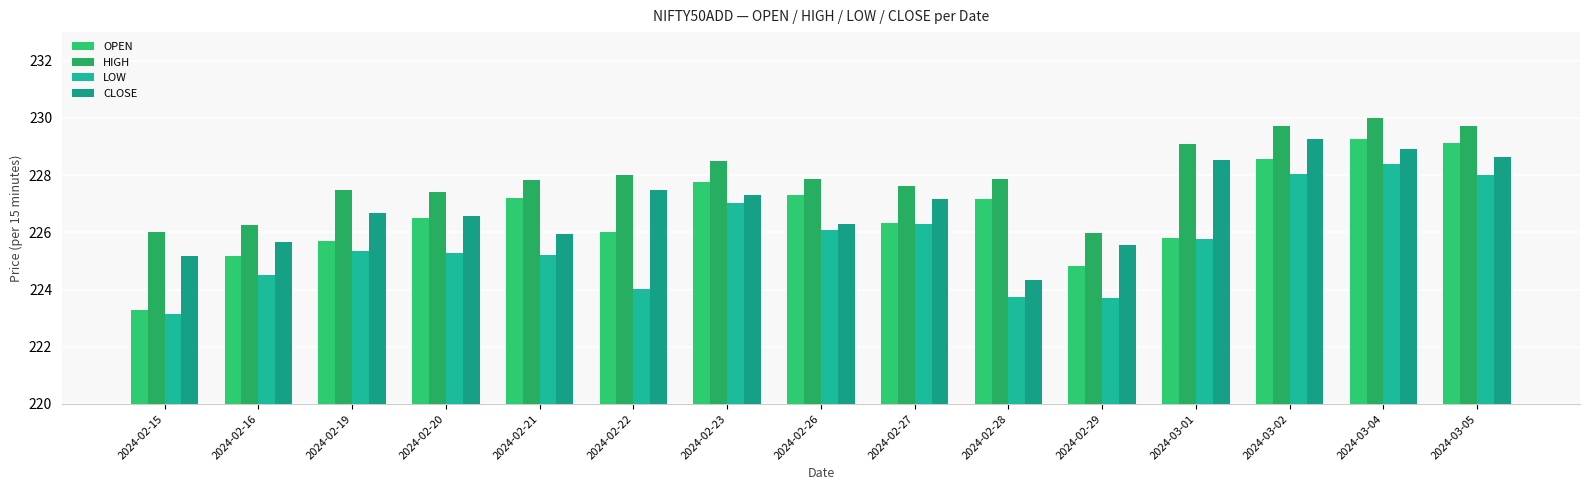

Reading left to right, transcribe all the data shown in this chart.

OPEN: 2024-02-15=223.3	2024-02-16=225.2	2024-02-19=225.7	2024-02-20=226.5	2024-02-21=227.2	2024-02-22=226.0	2024-02-23=227.8	2024-02-26=227.3	2024-02-27=226.3	2024-02-28=227.2	2024-02-29=224.8	2024-03-01=225.8	2024-03-02=228.6	2024-03-04=229.3	2024-03-05=229.1
HIGH: 2024-02-15=226.0	2024-02-16=226.2	2024-02-19=227.5	2024-02-20=227.4	2024-02-21=227.8	2024-02-22=228.0	2024-02-23=228.5	2024-02-26=227.9	2024-02-27=227.6	2024-02-28=227.9	2024-02-29=226.0	2024-03-01=229.1	2024-03-02=229.7	2024-03-04=230.0	2024-03-05=229.7
LOW: 2024-02-15=223.1	2024-02-16=224.5	2024-02-19=225.3	2024-02-20=225.3	2024-02-21=225.2	2024-02-22=224.0	2024-02-23=227.0	2024-02-26=226.1	2024-02-27=226.3	2024-02-28=223.7	2024-02-29=223.7	2024-03-01=225.8	2024-03-02=228.0	2024-03-04=228.4	2024-03-05=228.0
CLOSE: 2024-02-15=225.2	2024-02-16=225.7	2024-02-19=226.7	2024-02-20=226.6	2024-02-21=225.9	2024-02-22=227.5	2024-02-23=227.3	2024-02-26=226.3	2024-02-27=227.2	2024-02-28=224.3	2024-02-29=225.6	2024-03-01=228.5	2024-03-02=229.3	2024-03-04=228.9	2024-03-05=228.6